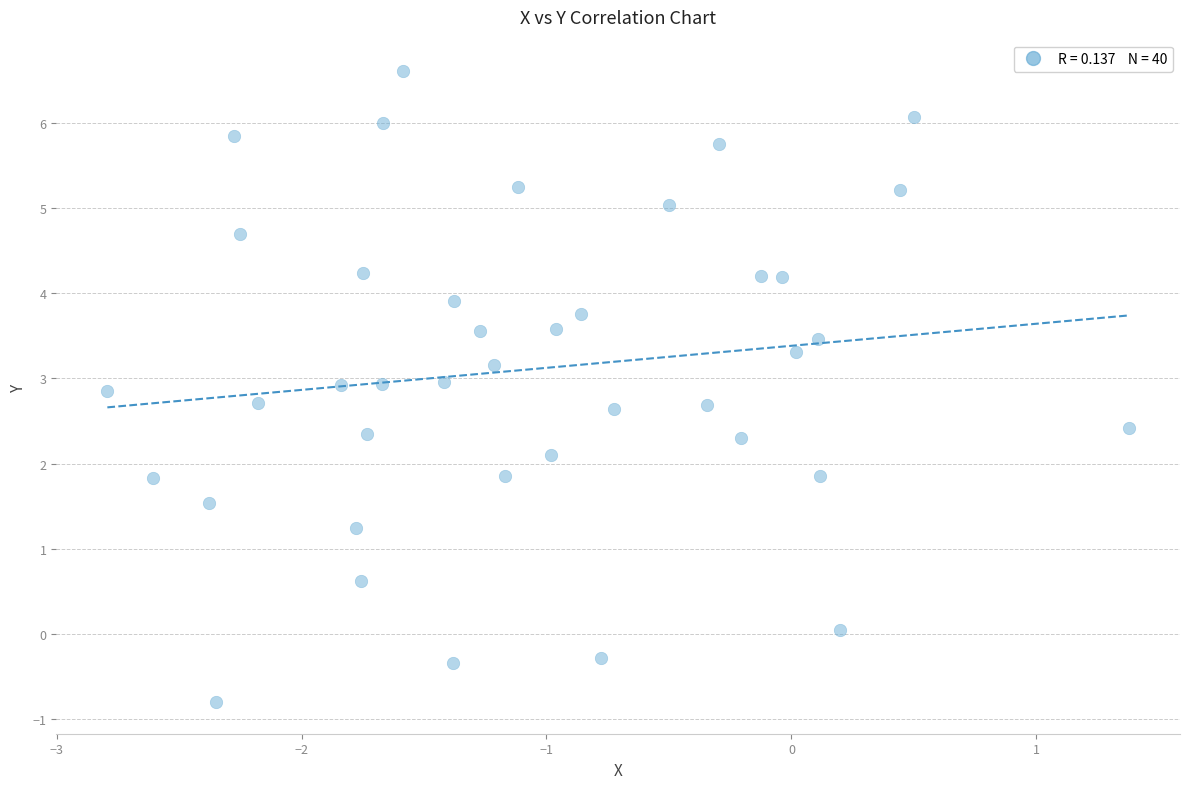

What is the range of Y values (max minus min)?

7.4